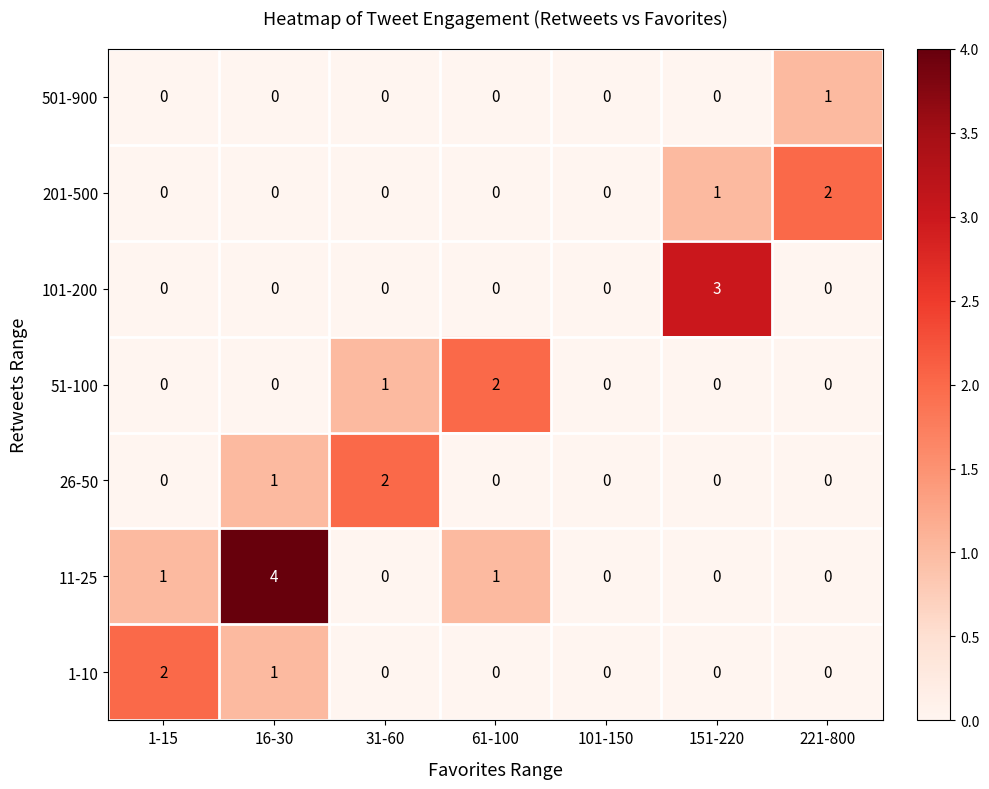

The 26-50 series shows 1 at 31-60. True or false?

False